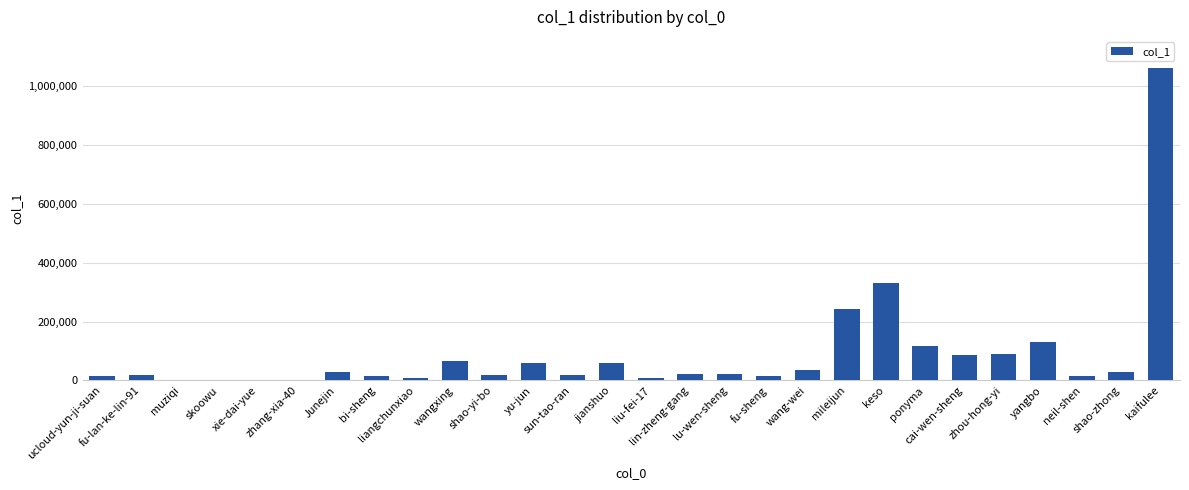

What is the greatest value displayed?

1062303